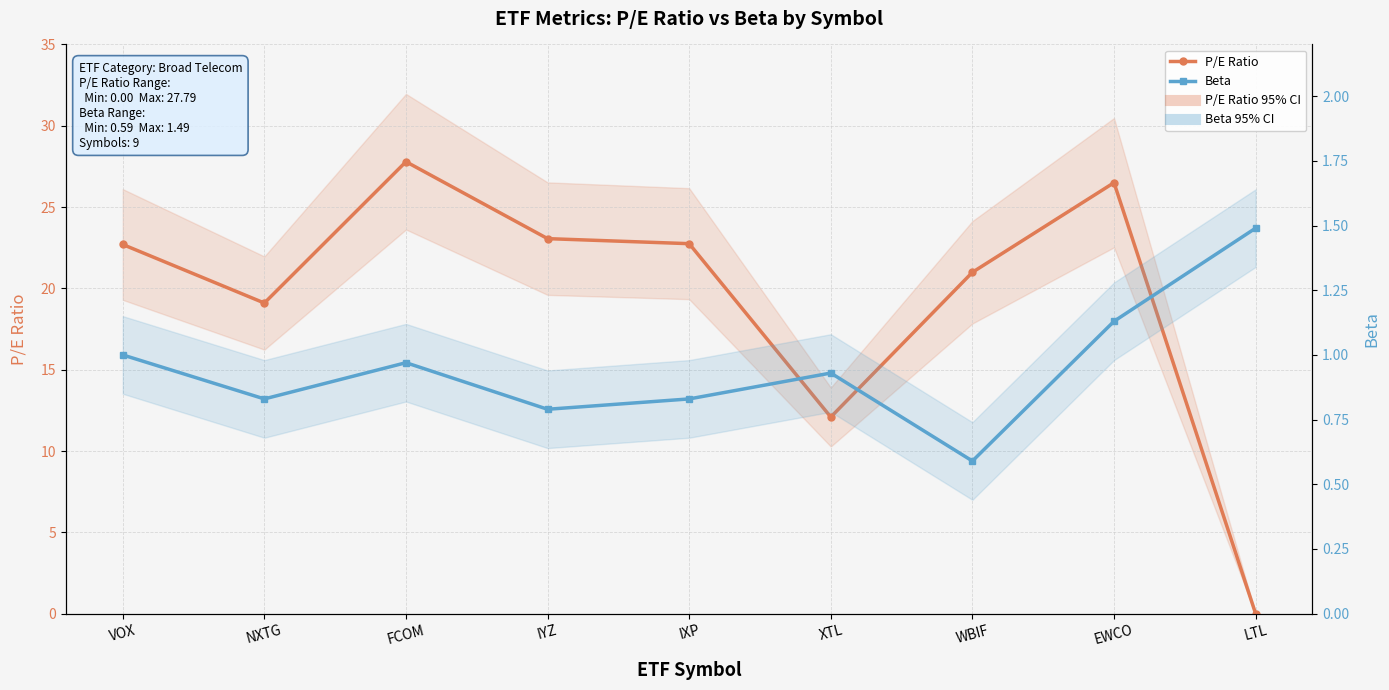

What is the sum of all Beta values?

8.6